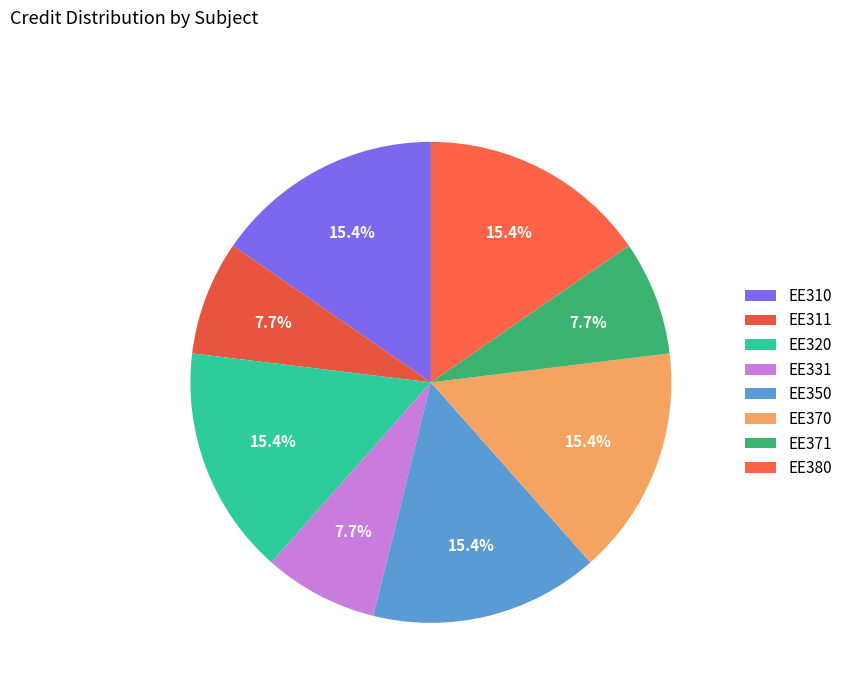

What percentage is NOT represented by EE380?

84.6%